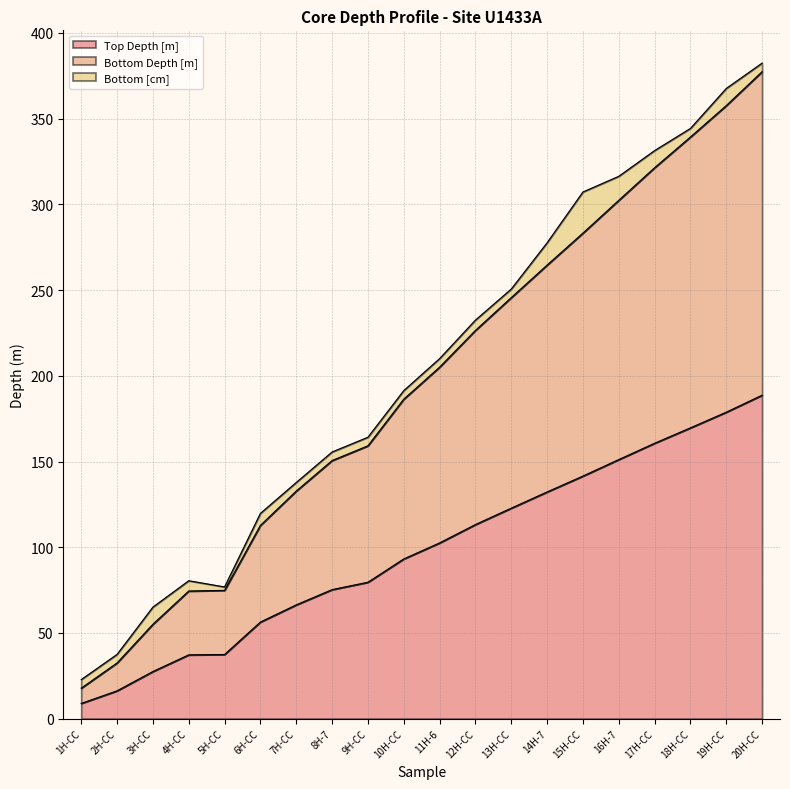

What is the average value of the Bottom Depth [m] series?

196.0